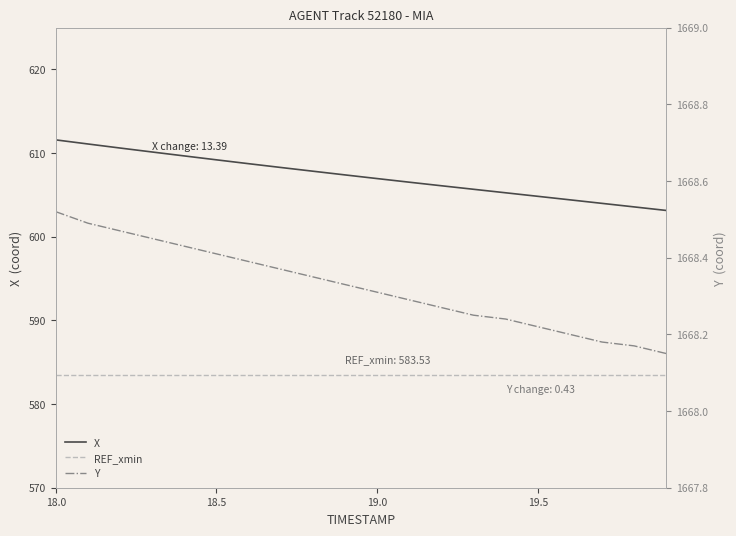

What are all the series names shown in the legend?

X, REF_xmin, Y